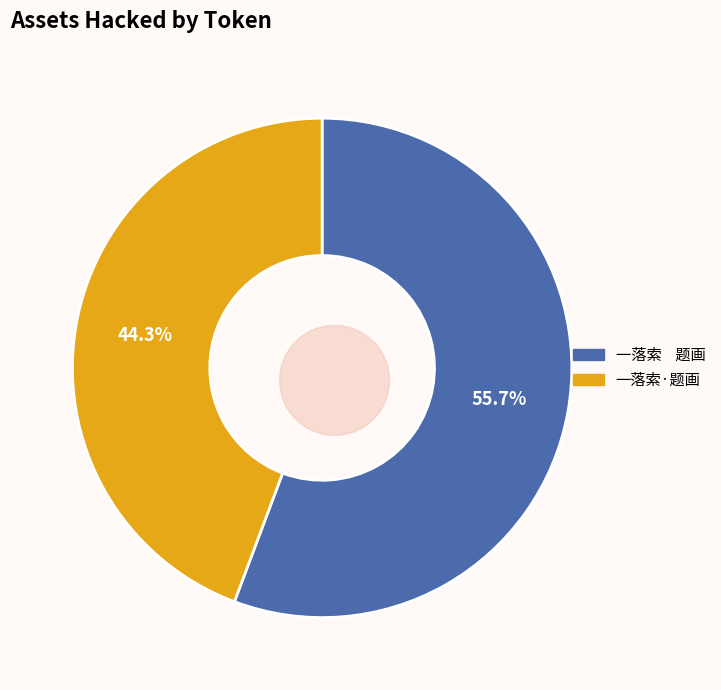

To the nearest percent, what percentage of the pie is 一落索    题画?

56%